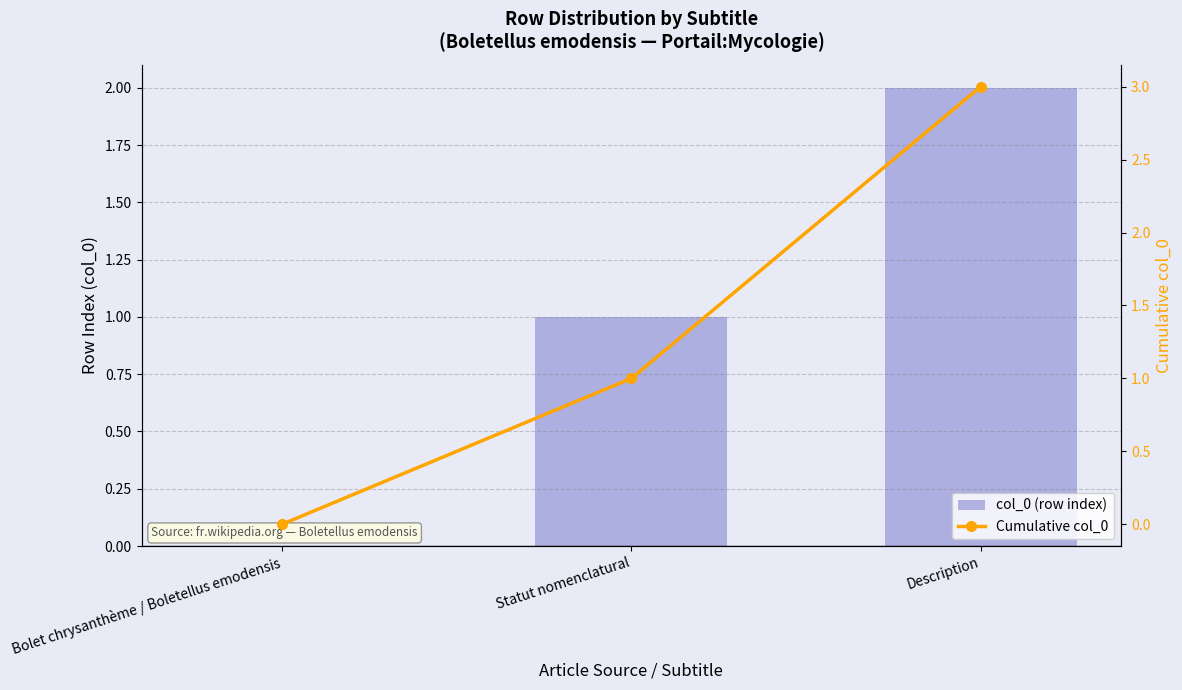

What is the label of the 1st bar from the right?

Description